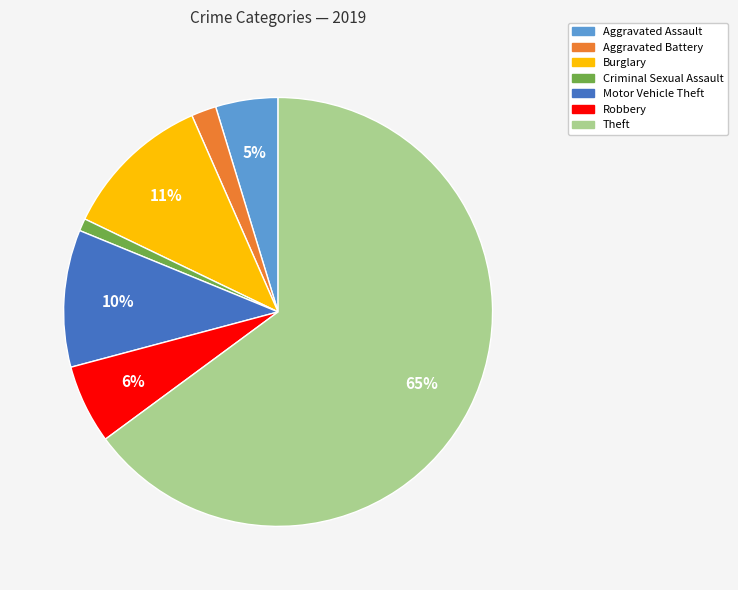

Which has a higher value, Motor Vehicle Theft or Aggravated Assault?

Motor Vehicle Theft